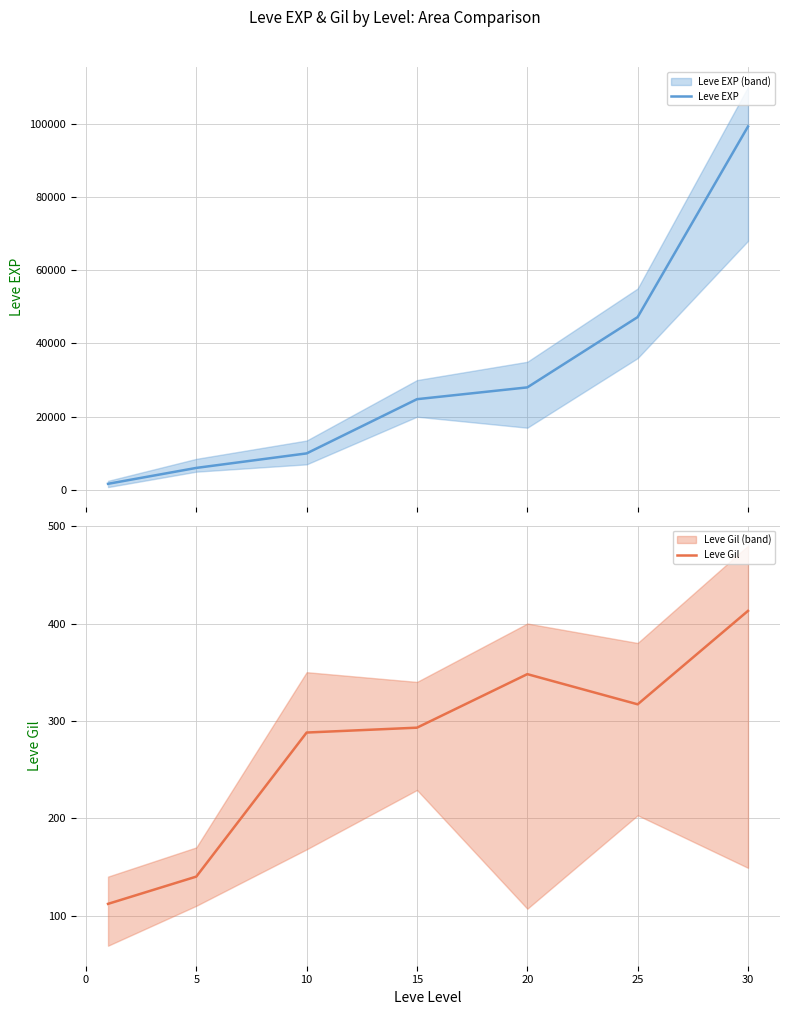

At which label is Leve Gil closest to 262?

10